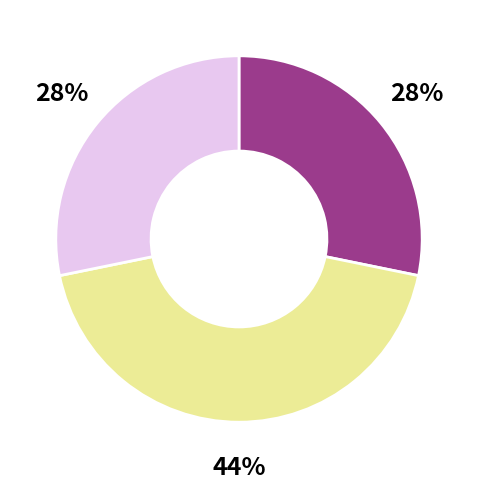

Is there any slice that represents more than half of the pie?

No